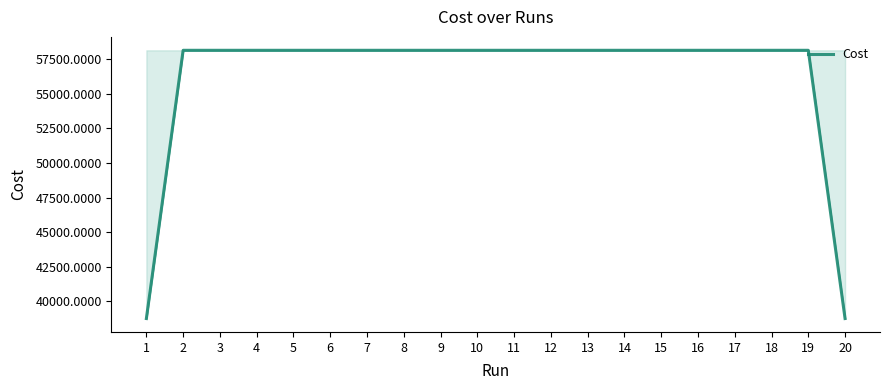

What is the ratio of the value at 1 to the value at 6?

0.7